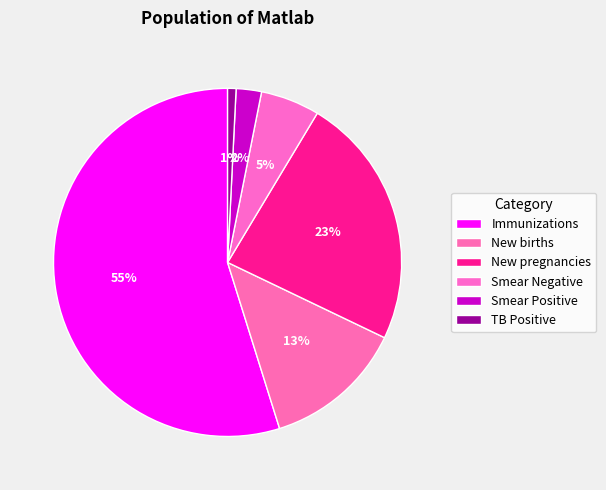

Is the sum of Smear Negative and New births greater than half?

No